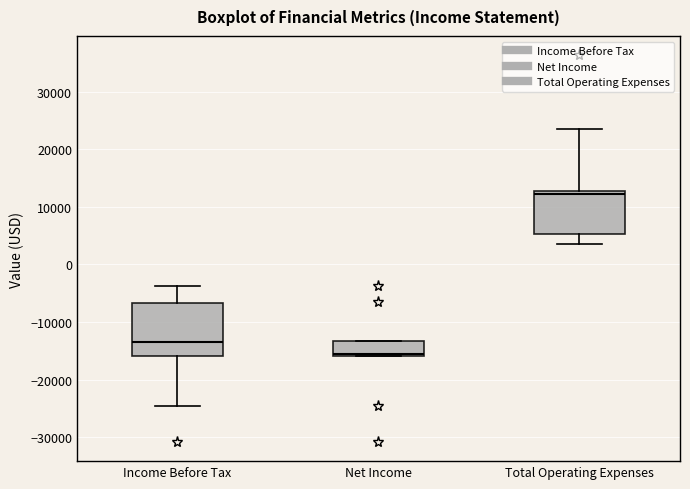

Reading left to right, transcribe this box plot: for each box, give where its median line is, the range the box spans, and where its two whiskers end, as read against the y-axis. The values are not printed on the chart, so give them approximately, as read against the axis.

Income Before Tax: median -13000, box -16000 to -7000, whiskers -25000 to -4000
Net Income: median -16000, box -16000 to -13000, whiskers -16000 to -13000
Total Operating Expenses: median 12000, box 5000 to 13000, whiskers 4000 to 24000